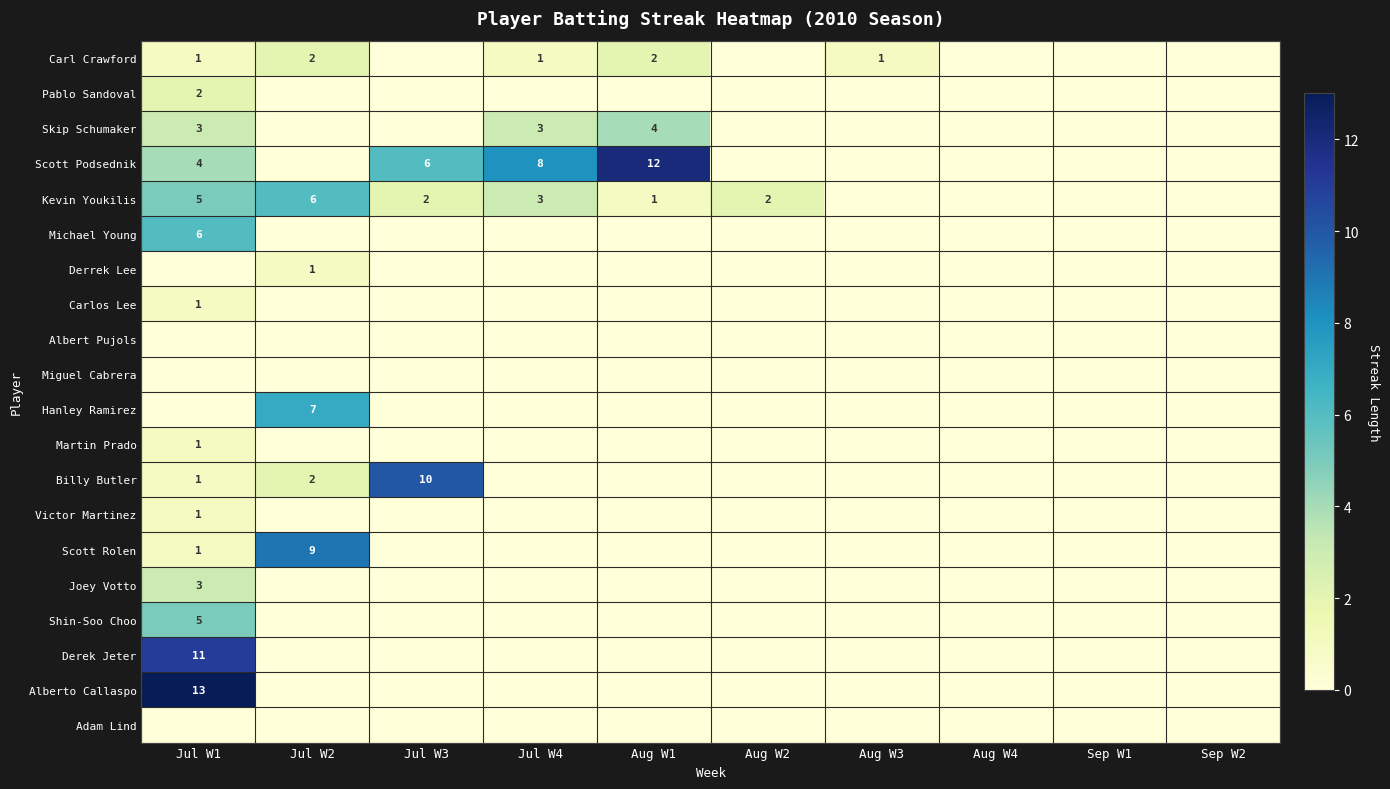

True or false: Michael Young has a value of 2 at Sep W2.

False